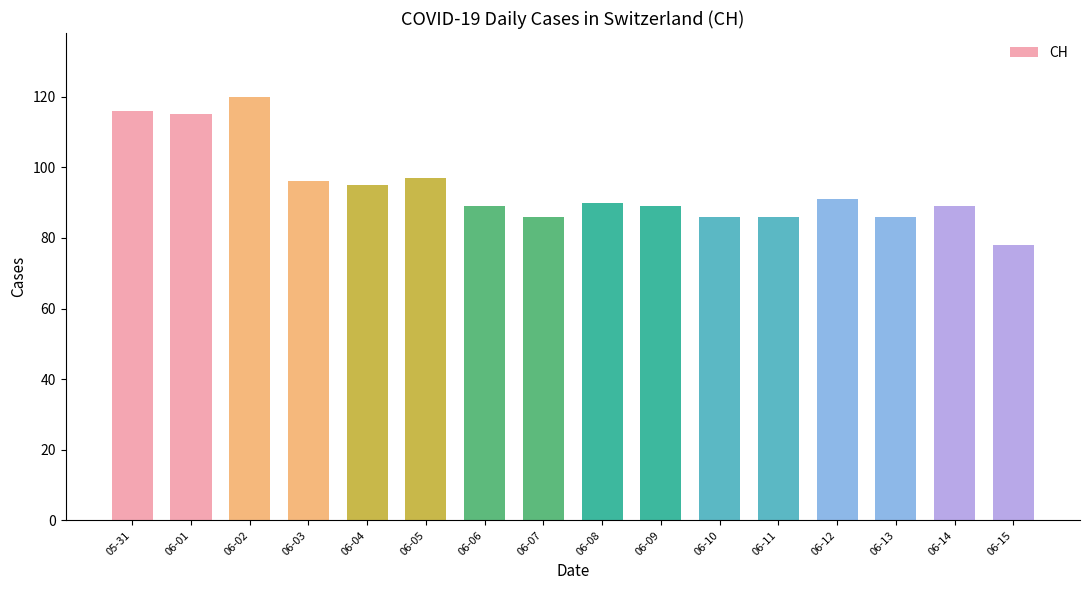

Between 05-31 and 06-15, which is larger?

05-31